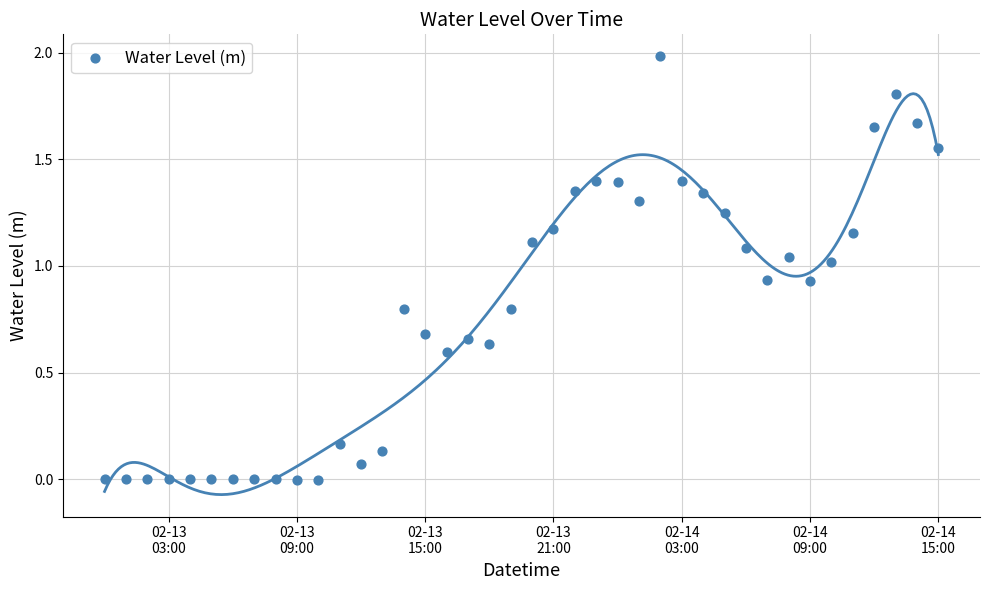

What is the range of Y values (max minus min)?

2.0